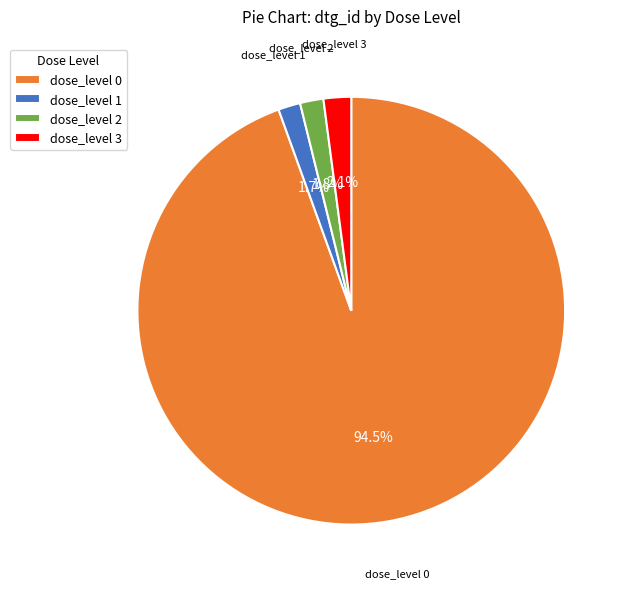

What is the largest slice in the pie chart?

dose_level 0